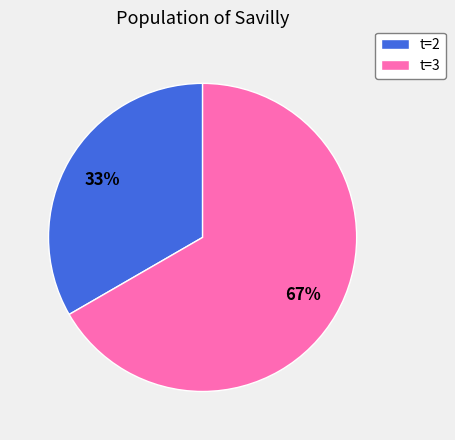

What is the largest slice in the pie chart?

t=3